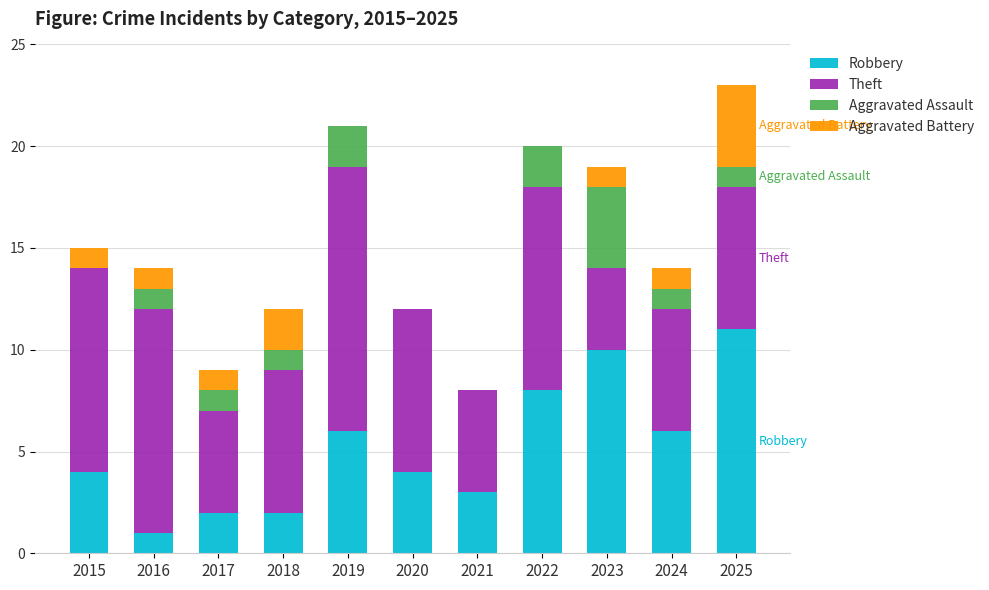

True or false: Robbery has a value of 0 at 2017.

False